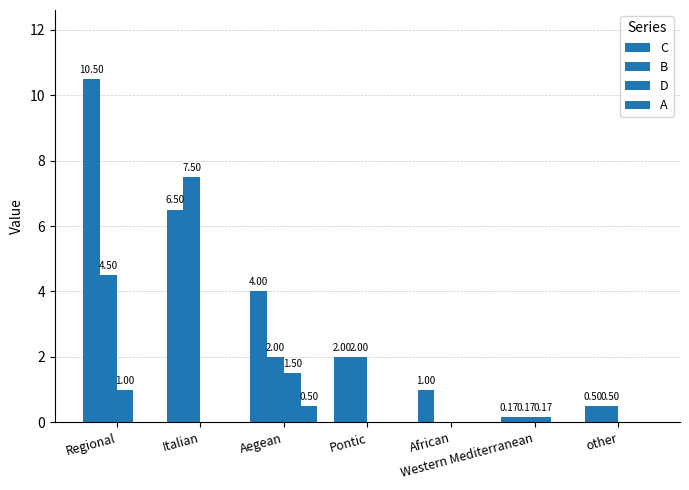

How many positive values does the D series have?

3